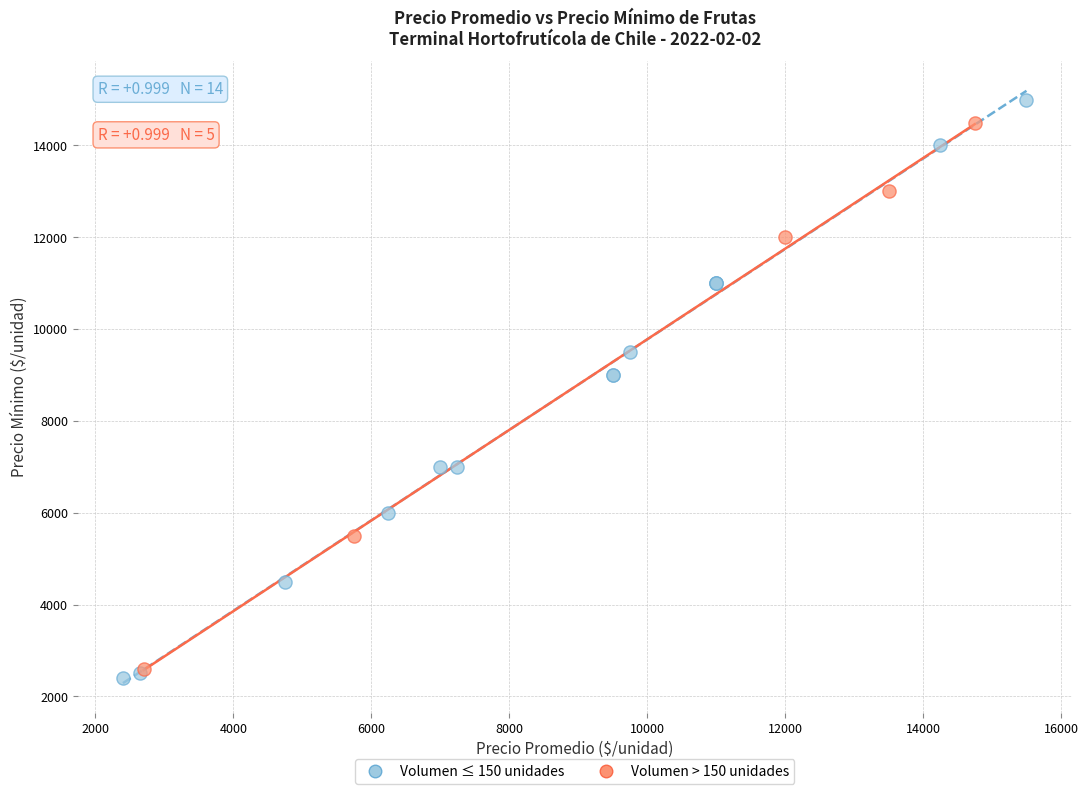

Which series has the largest Y range (max minus min)?

Volumen ≤ 150 unidades